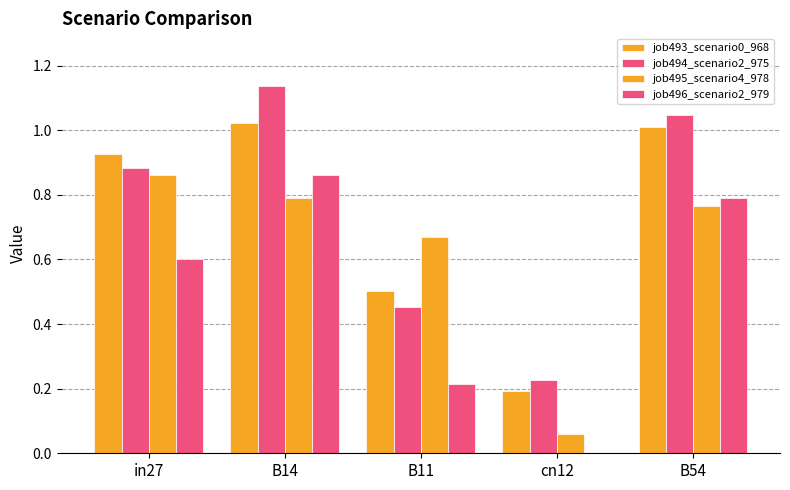

How many job496_scenario2_979 values are between 0 and 1?

5